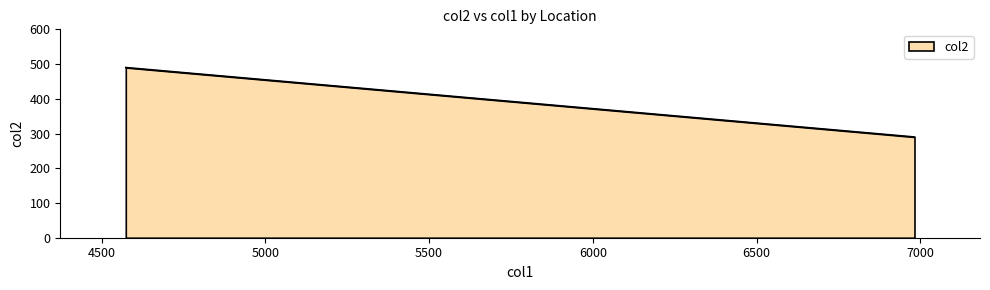

What is the smallest value displayed?

290